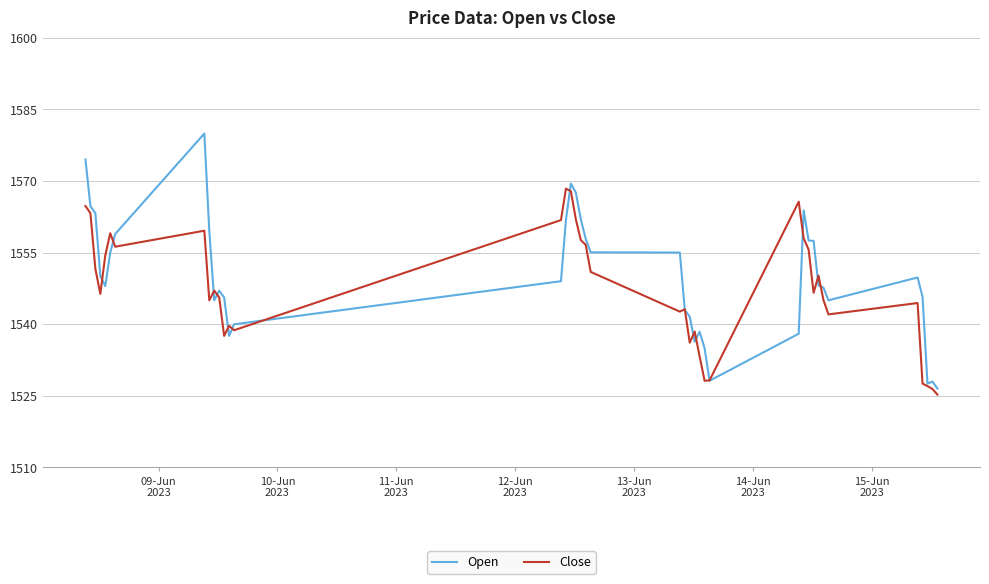

What is the highest value of the Open series?

1579.9